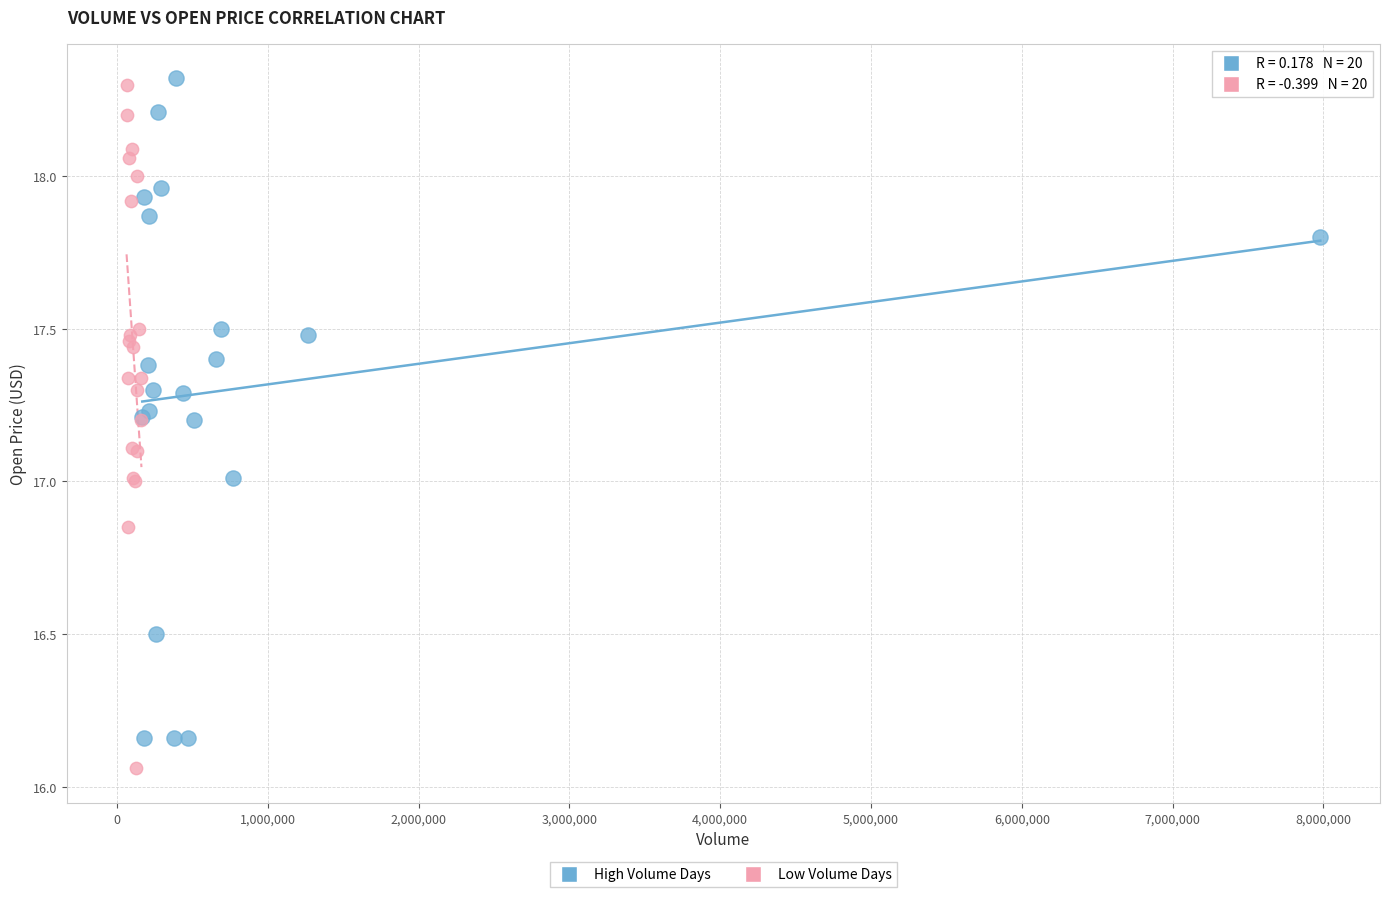

Which series reaches the minimum Y coordinate?

Low Volume Days